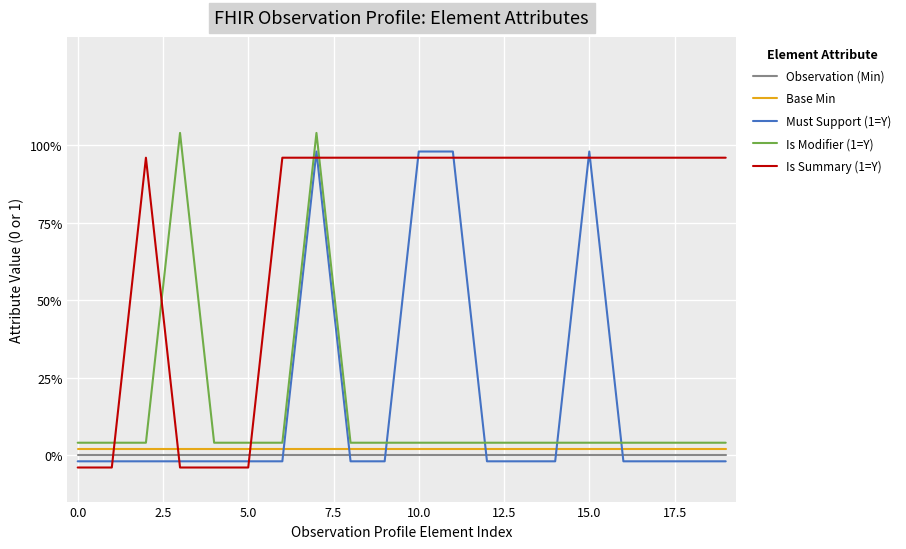

Which series has the widest spread of values?

Must Support (1=Y)